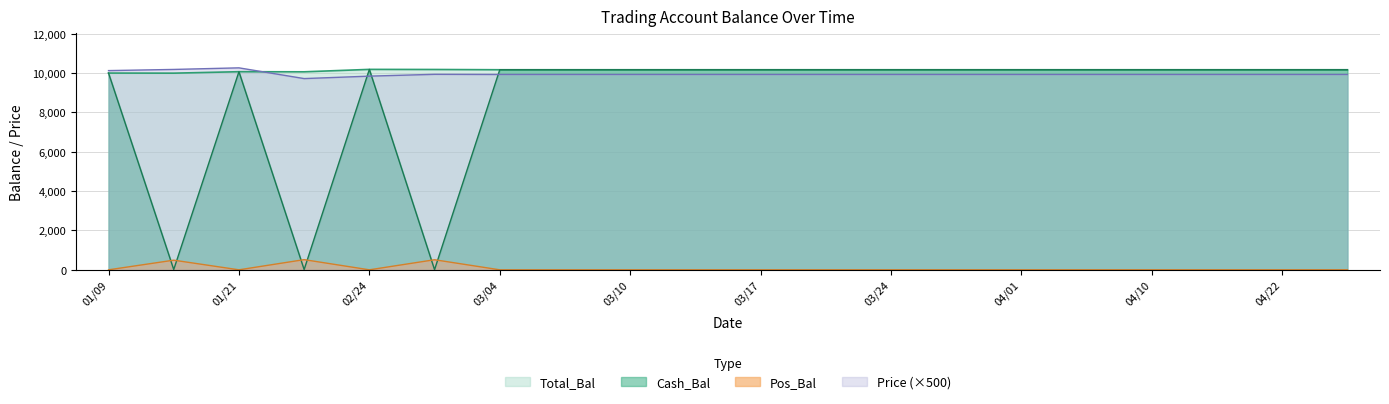

What is the total value across all series at 03/17?

30265.7